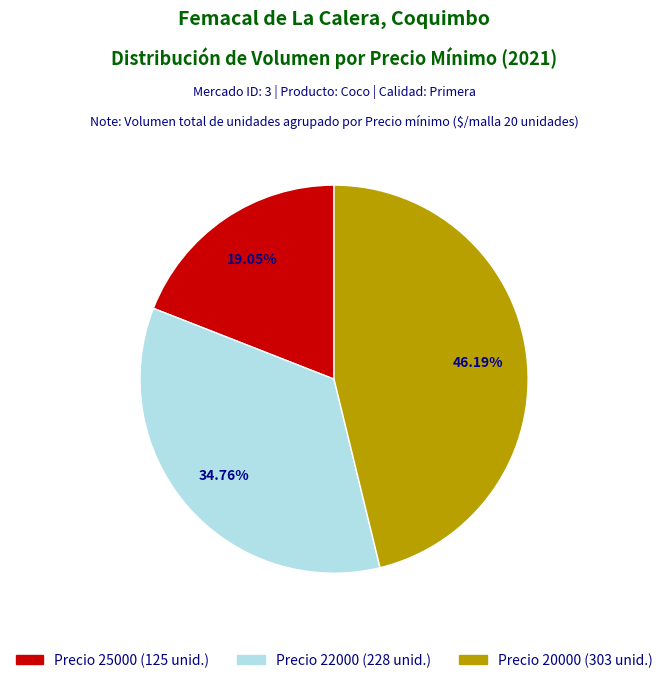

Count the number of slices in the pie.

3